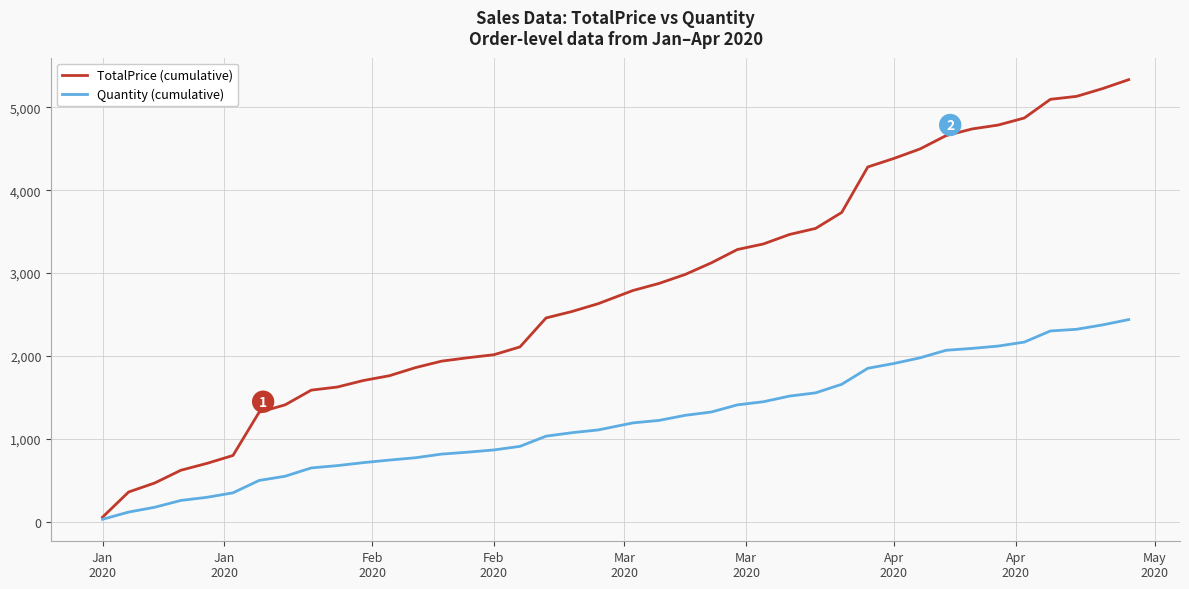

At how many categories does at least one series exceed 3420?

14